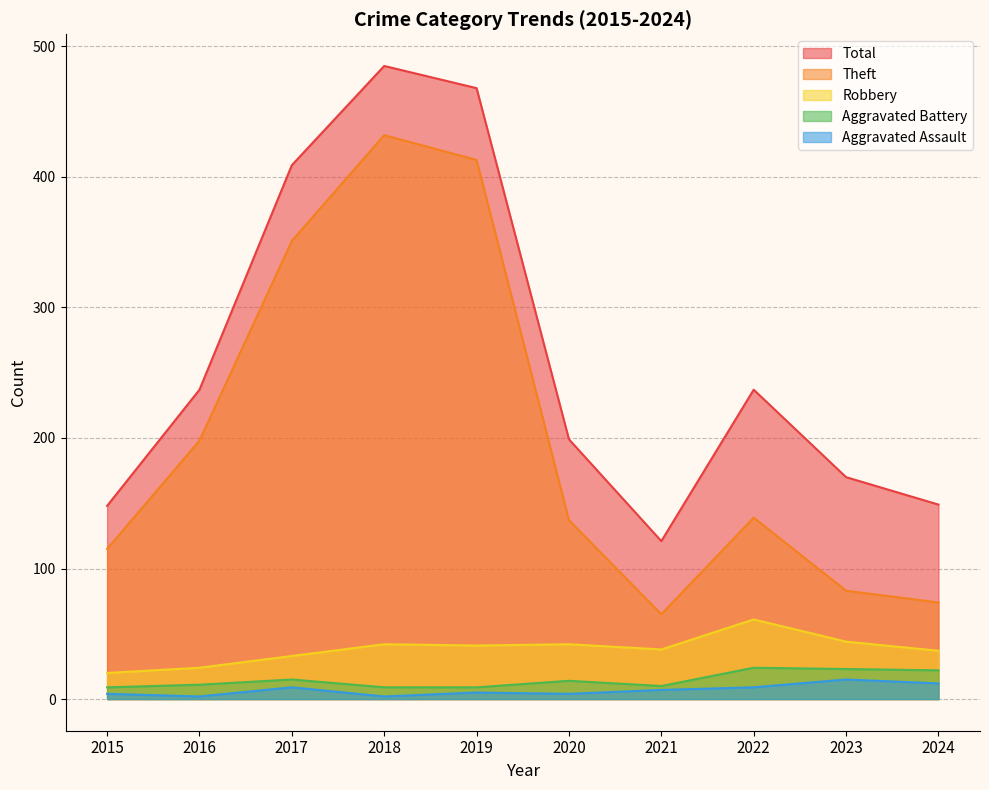

Rank the categories by Aggravated Battery value from highest to lowest.

2022, 2023, 2024, 2017, 2020, 2016, 2021, 2015, 2018, 2019